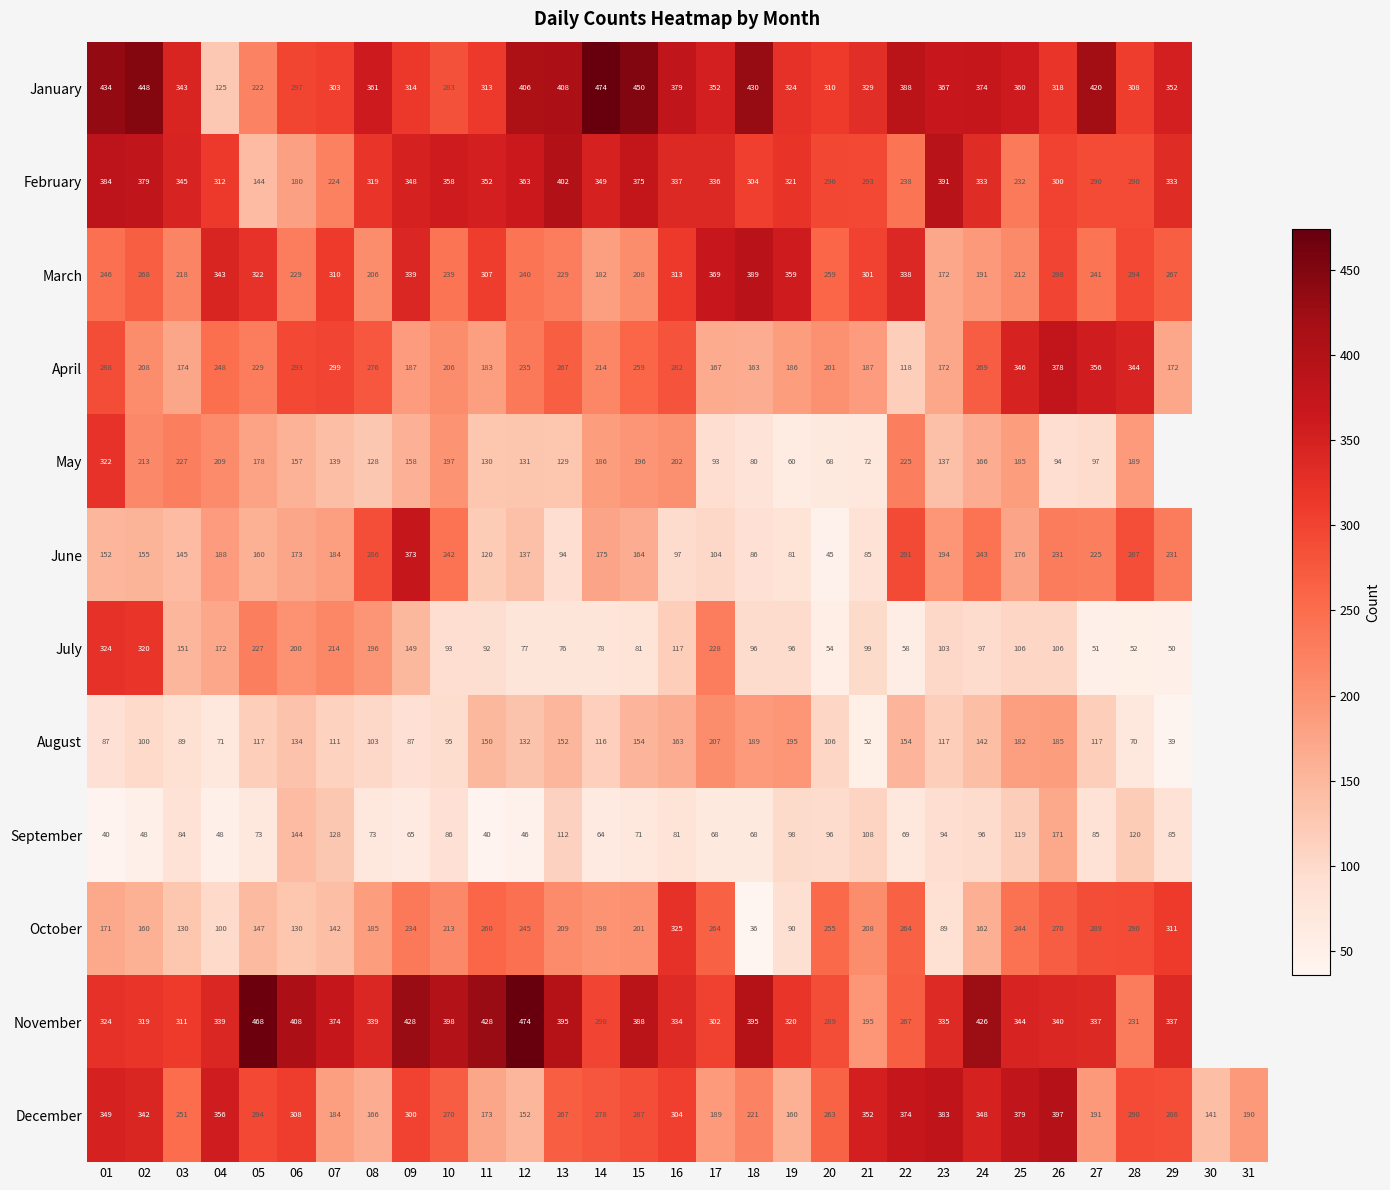

What is the difference between the March values at 21 and 18?

88